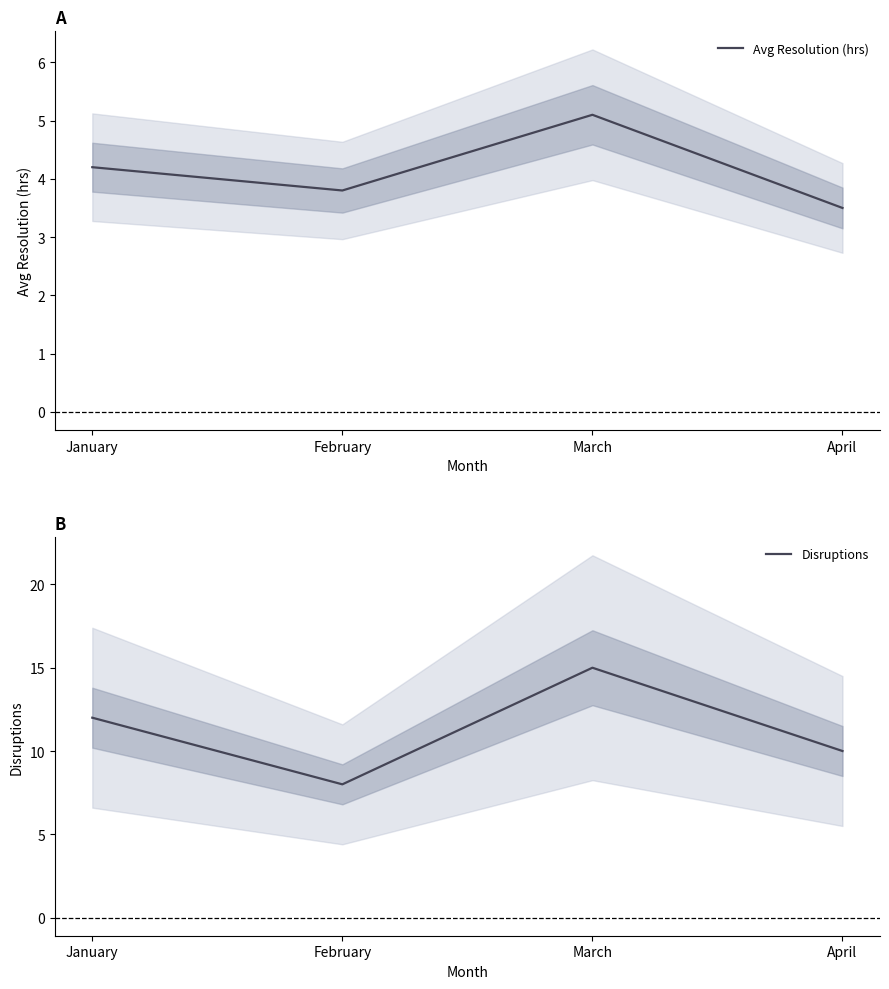

Does the chart have visible grid lines?

No